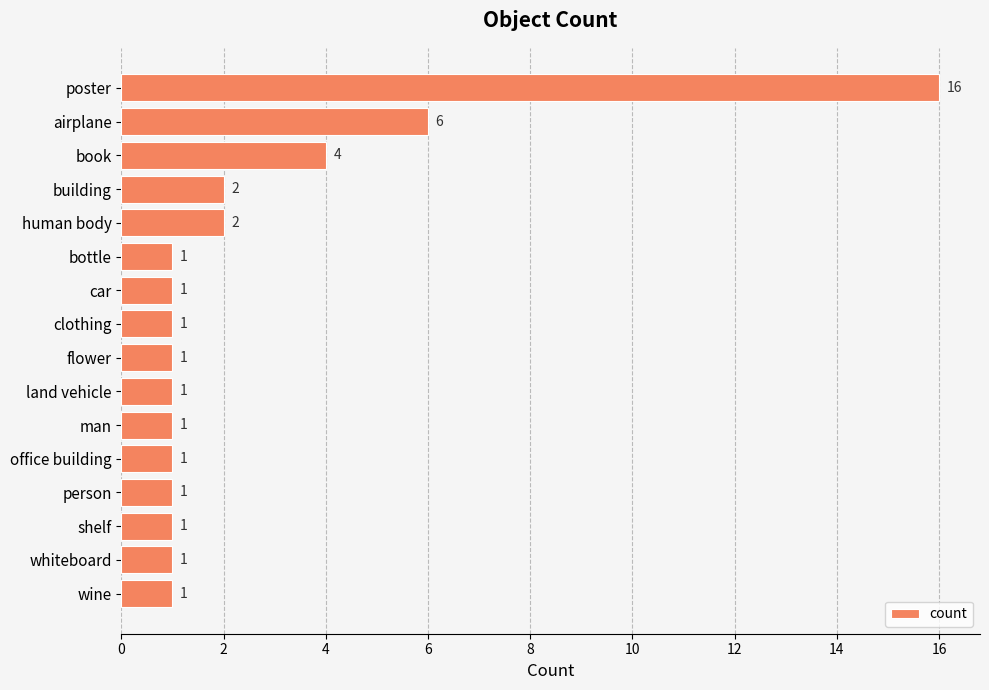

What position from the top is land vehicle?

10